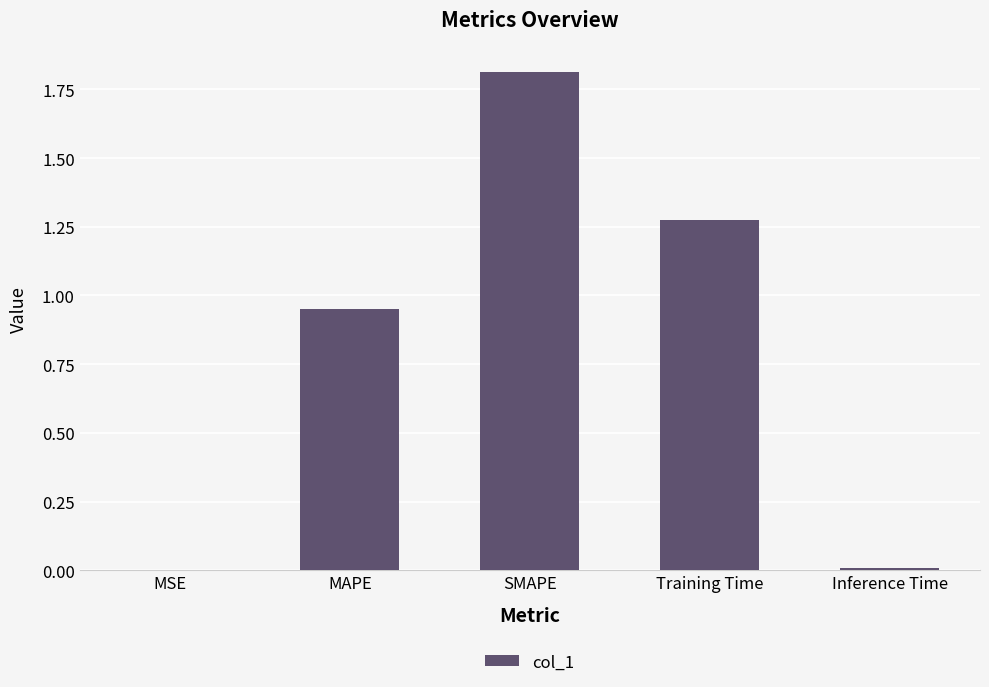

What is the sum of all values?

4.0